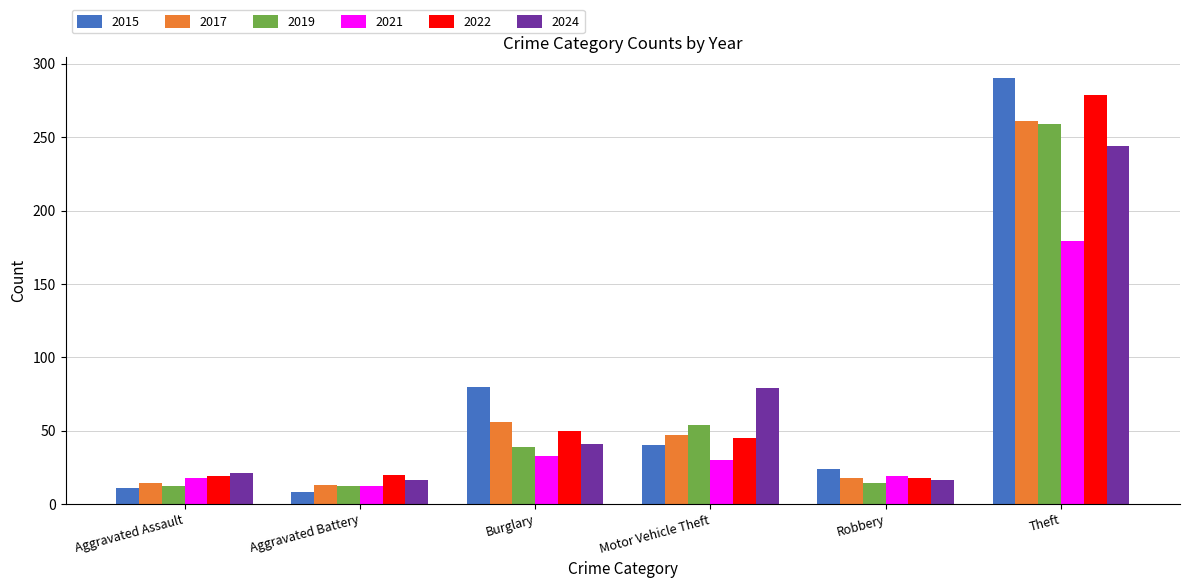

Which series changed the most between Robbery and Theft?

2015